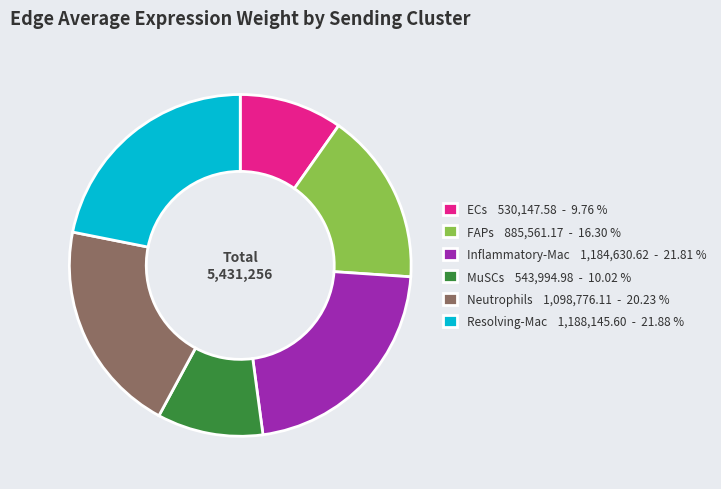

Between FAPs 885,561.17 - 16.30 % and Inflammatory-Mac 1,184,630.62 - 21.81 %, which is larger?

Inflammatory-Mac 1,184,630.62 - 21.81 %